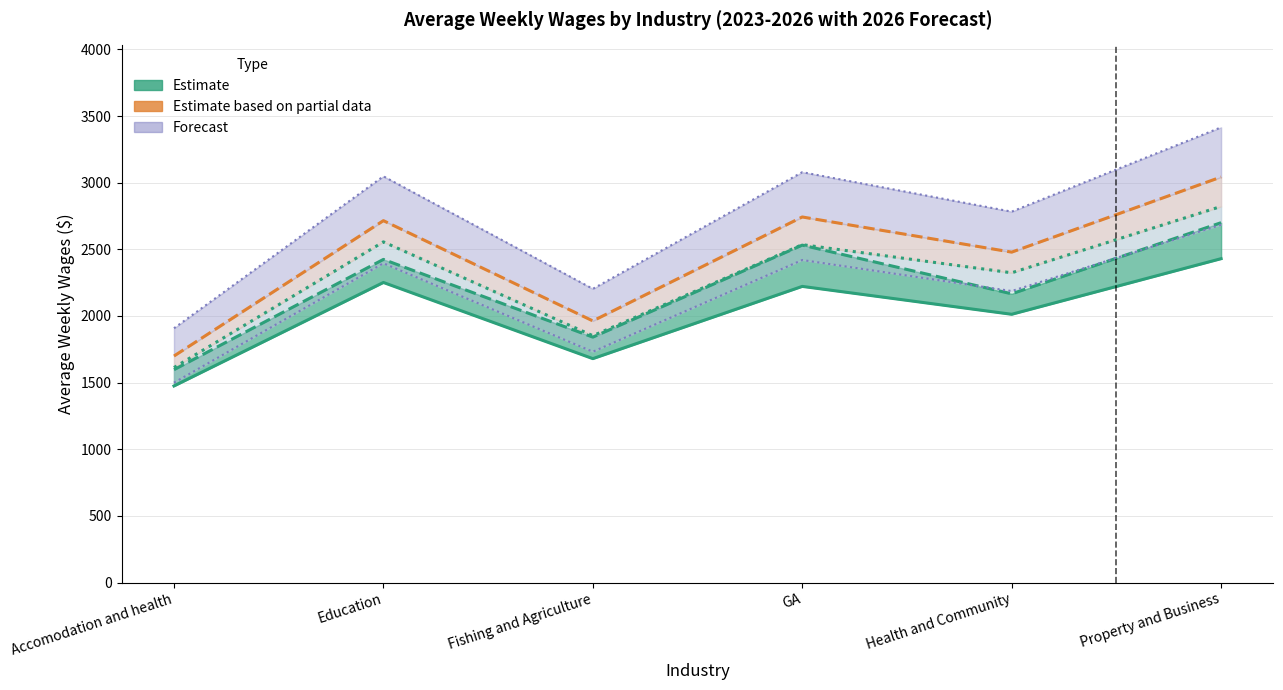

At which category is the sum across all series the highest?

Property and Business